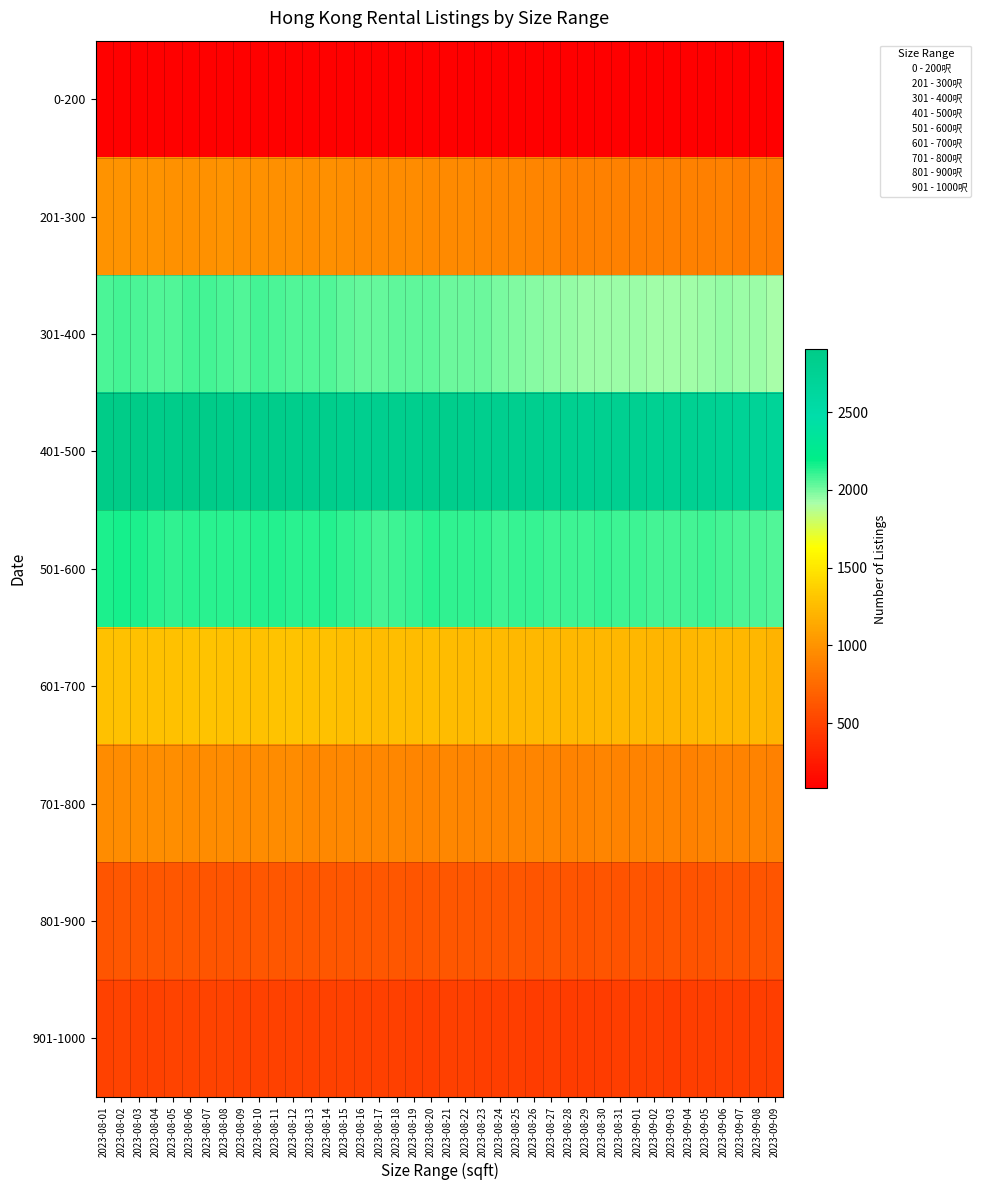

At how many categories does at least one series exceed 1623?

40